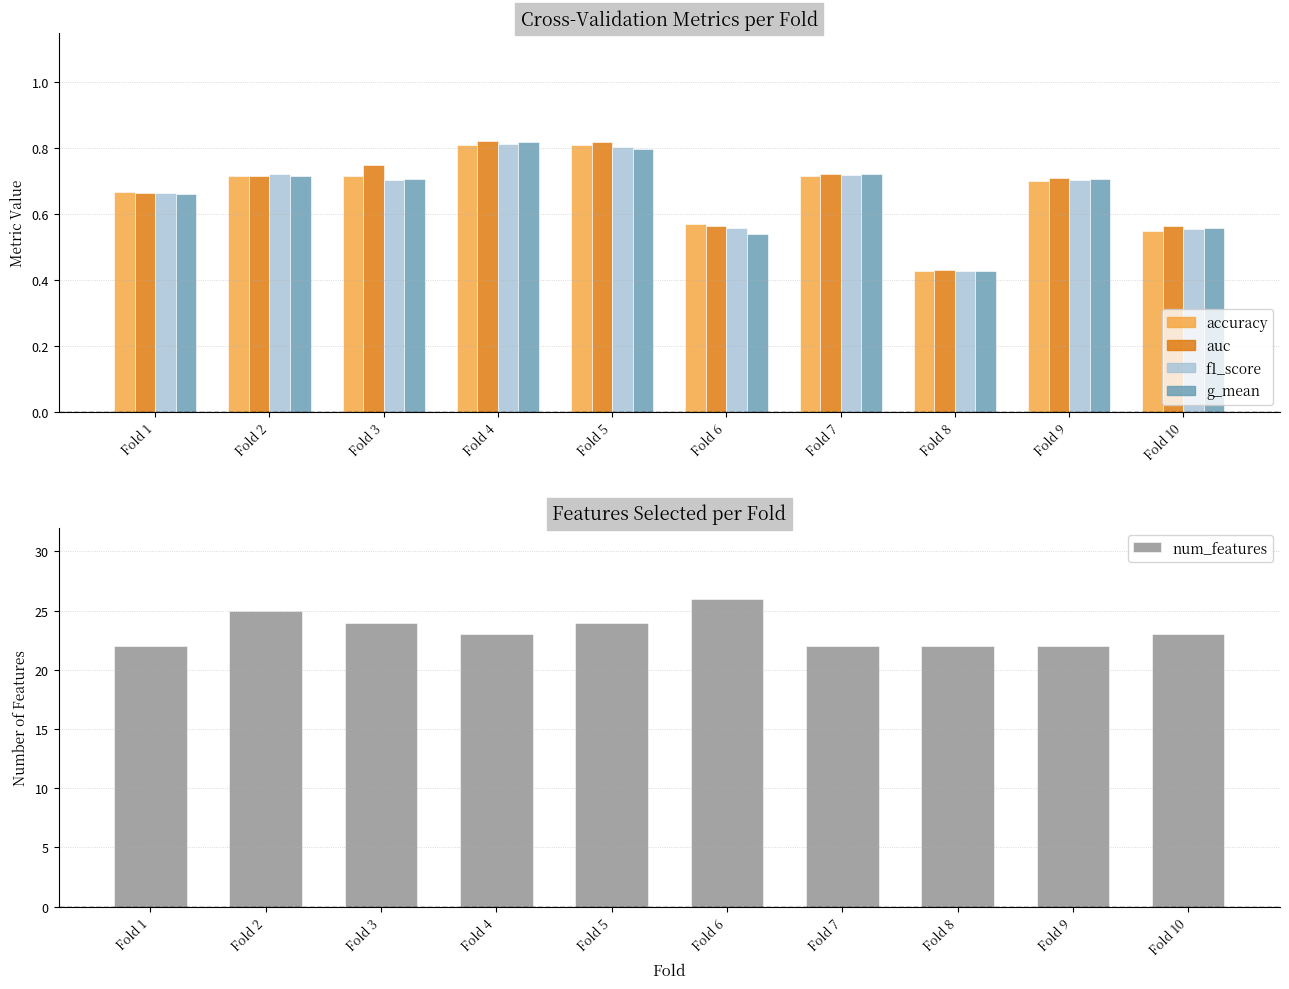

What is the total value across all series at Fold 10?

25.2